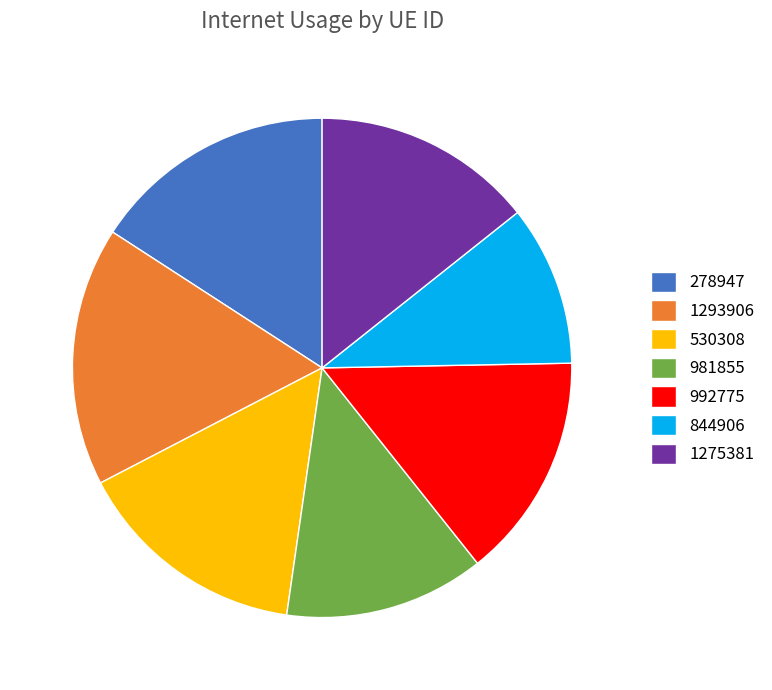

Which category has the biggest portion of the pie?

1293906